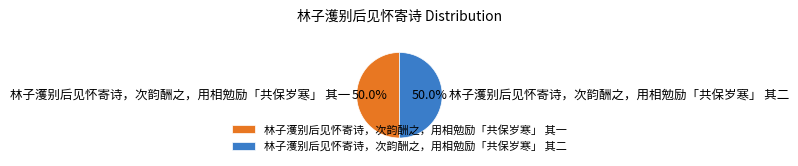

True or false: 林子濩别后见怀寄诗，次韵酬之，用相勉励「共保岁寒」 其二 accounts for 50% of the total.

True